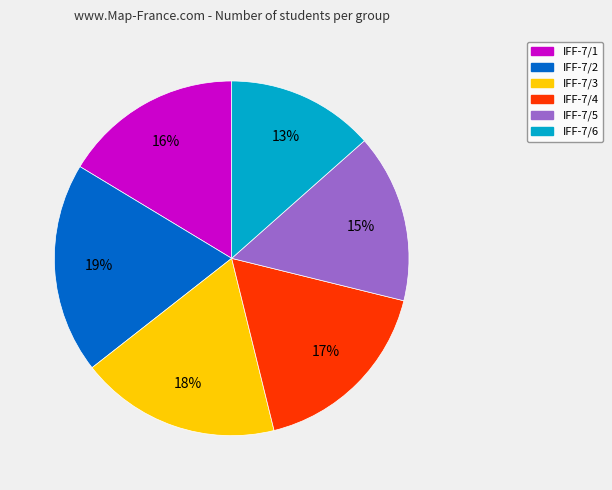

How many slices are in this pie chart?

6